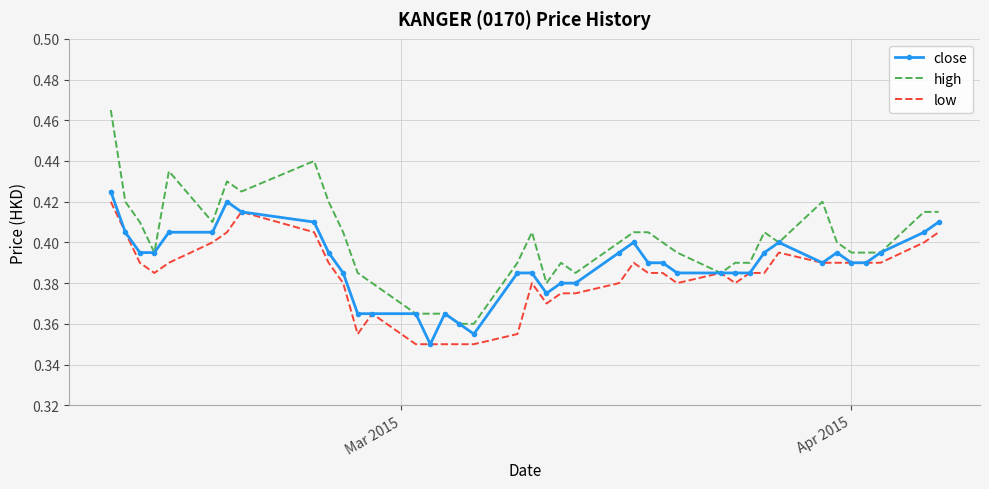

True or false: high has more than 0 points higher than both neighbors.

True